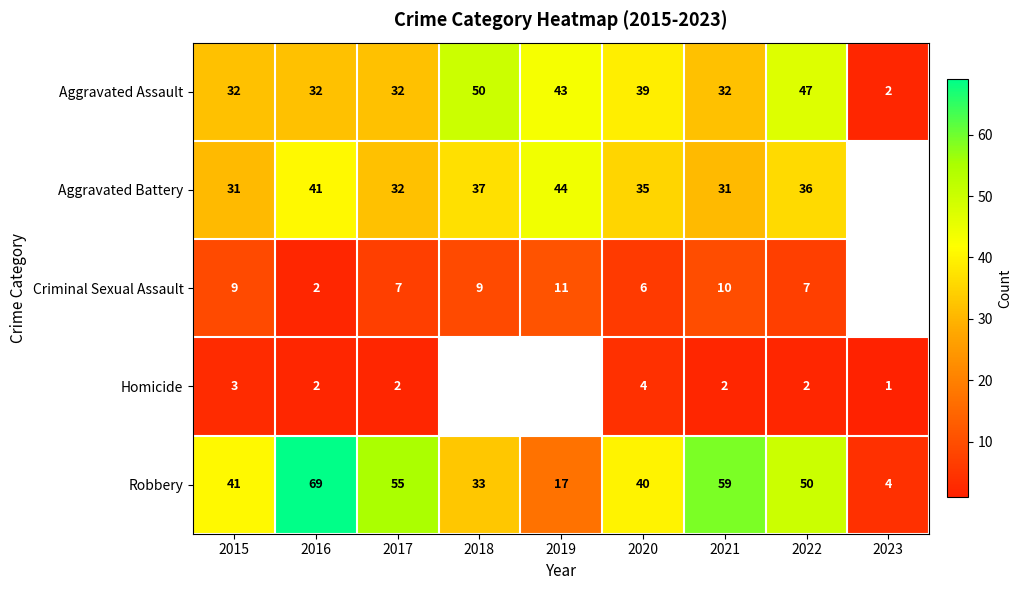

Count the number of data series in this chart.

5